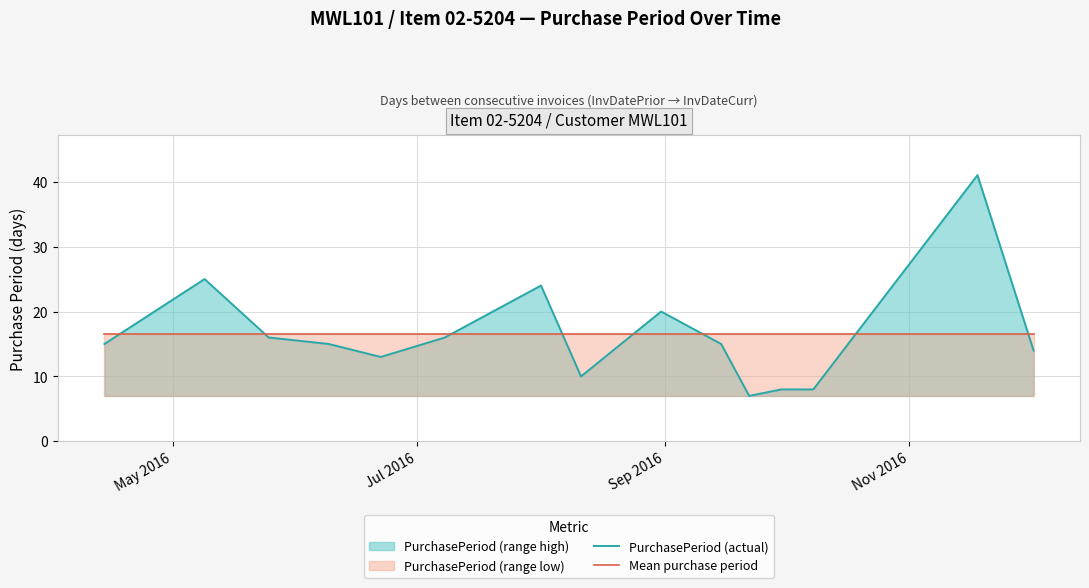

Which series has the largest range (max minus min)?

PurchasePeriod (actual)